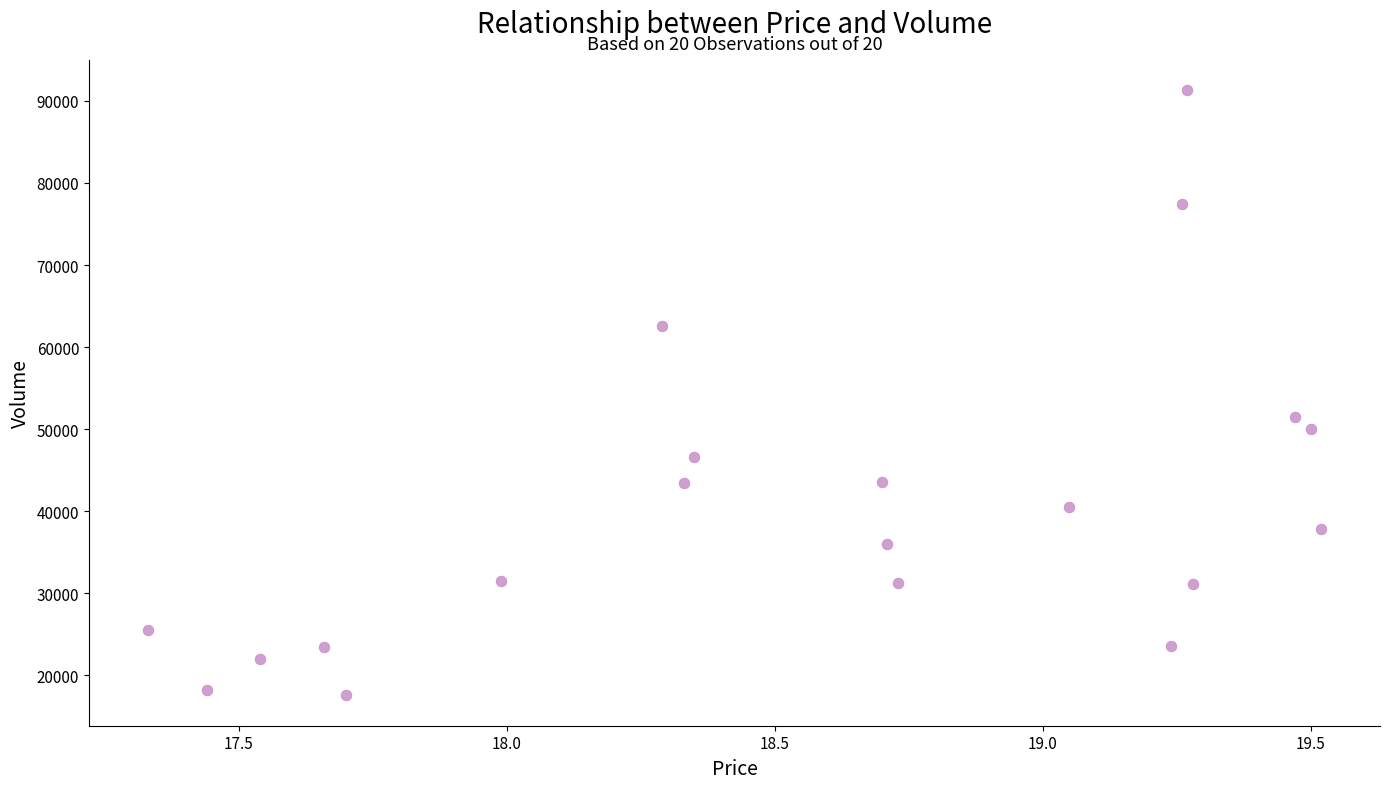

What Y value in the scatter plot is closest to 54437?

51462